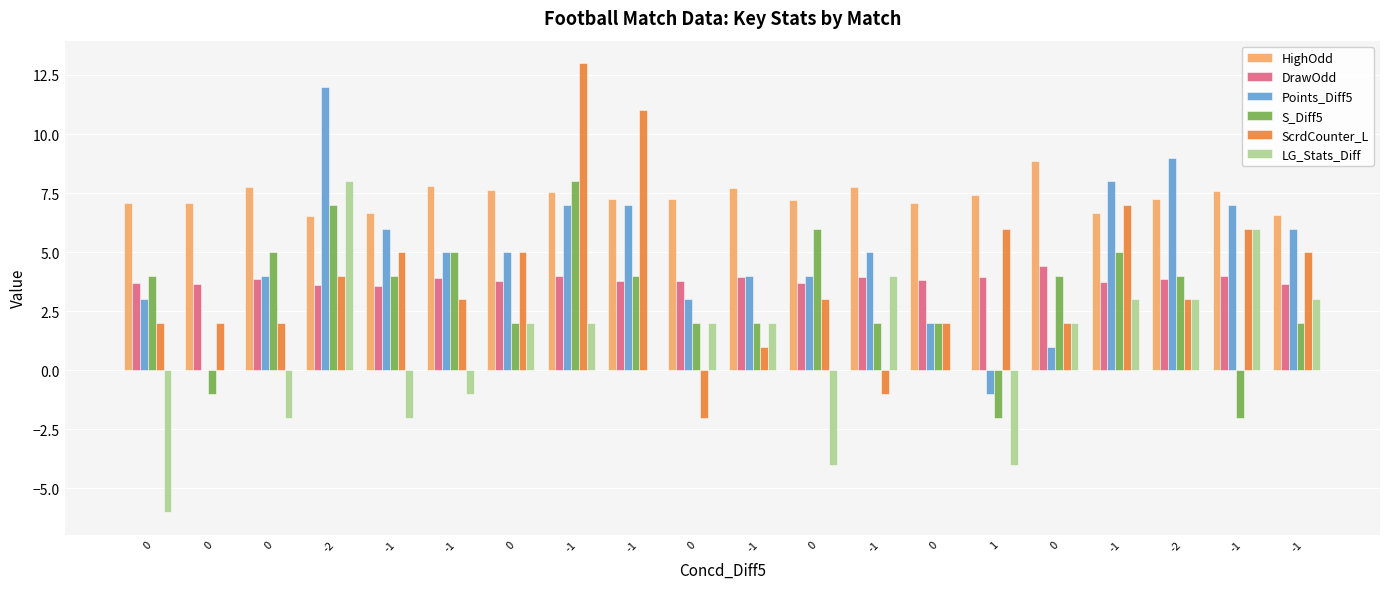

Reading left to right, what are all the values shown in this chart?

HighOdd: 7.1	7.1	7.8	6.5	6.7	7.8	7.6	7.5	7.2	7.3	7.7	7.2	7.8	7.1	7.4	8.9	6.7	7.2	7.6	6.6
DrawOdd: 3.7	3.6	3.9	3.6	3.6	3.9	3.8	4.0	3.8	3.8	4.0	3.7	4.0	3.8	4.0	4.4	3.8	3.9	4.0	3.7
Points_Diff5: 3.0	0.0	4.0	12.0	6.0	5.0	5.0	7.0	7.0	3.0	4.0	4.0	5.0	2.0	-1.0	1.0	8.0	9.0	7.0	6.0
S_Diff5: 4.0	-1.0	5.0	7.0	4.0	5.0	2.0	8.0	4.0	2.0	2.0	6.0	2.0	2.0	-2.0	4.0	5.0	4.0	-2.0	2.0
ScrdCounter_L: 2.0	2.0	2.0	4.0	5.0	3.0	5.0	13.0	11.0	-2.0	1.0	3.0	-1.0	2.0	6.0	2.0	7.0	3.0	6.0	5.0
LG_Stats_Diff: -6.0	0.0	-2.0	8.0	-2.0	-1.0	2.0	2.0	0.0	2.0	2.0	-4.0	4.0	0.0	-4.0	2.0	3.0	3.0	6.0	3.0